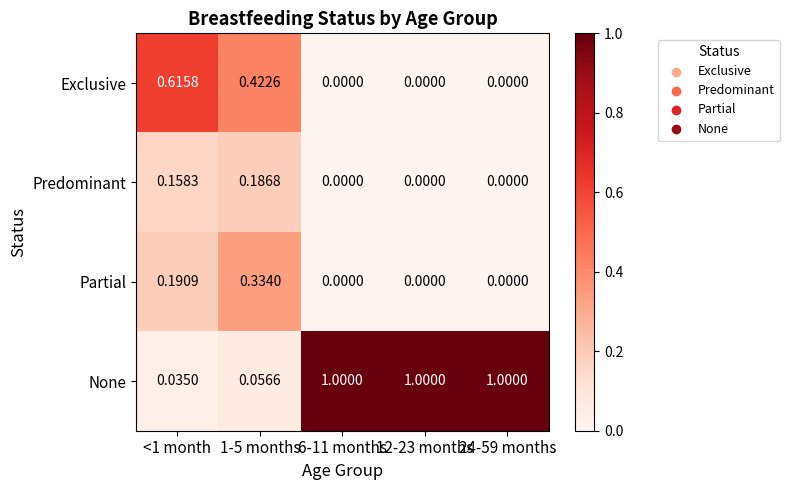

Is the value of None at 24-59 months greater than the value of Partial at <1 month?

Yes